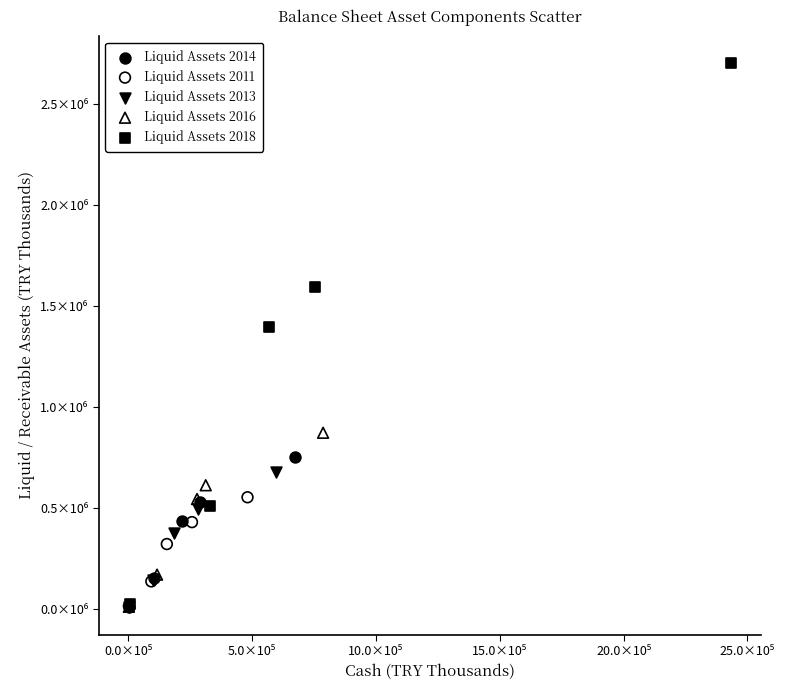

What are all the series names shown in the legend?

Liquid Assets 2014, Liquid Assets 2011, Liquid Assets 2013, Liquid Assets 2016, Liquid Assets 2018